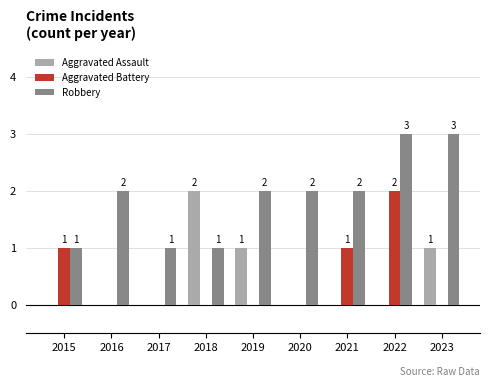

What is the difference between the Robbery values at 2017 and 2016?

1